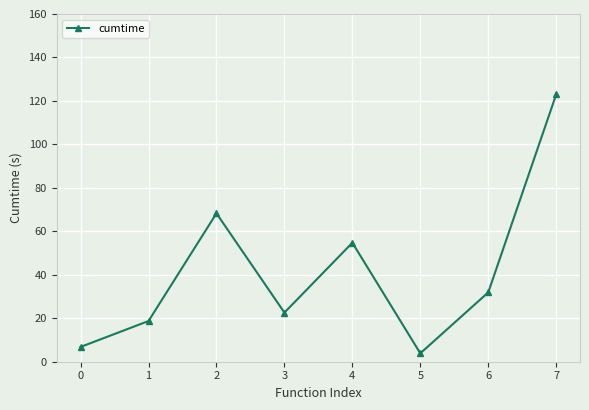

What is the difference between the values at 7 and 1?

104.3